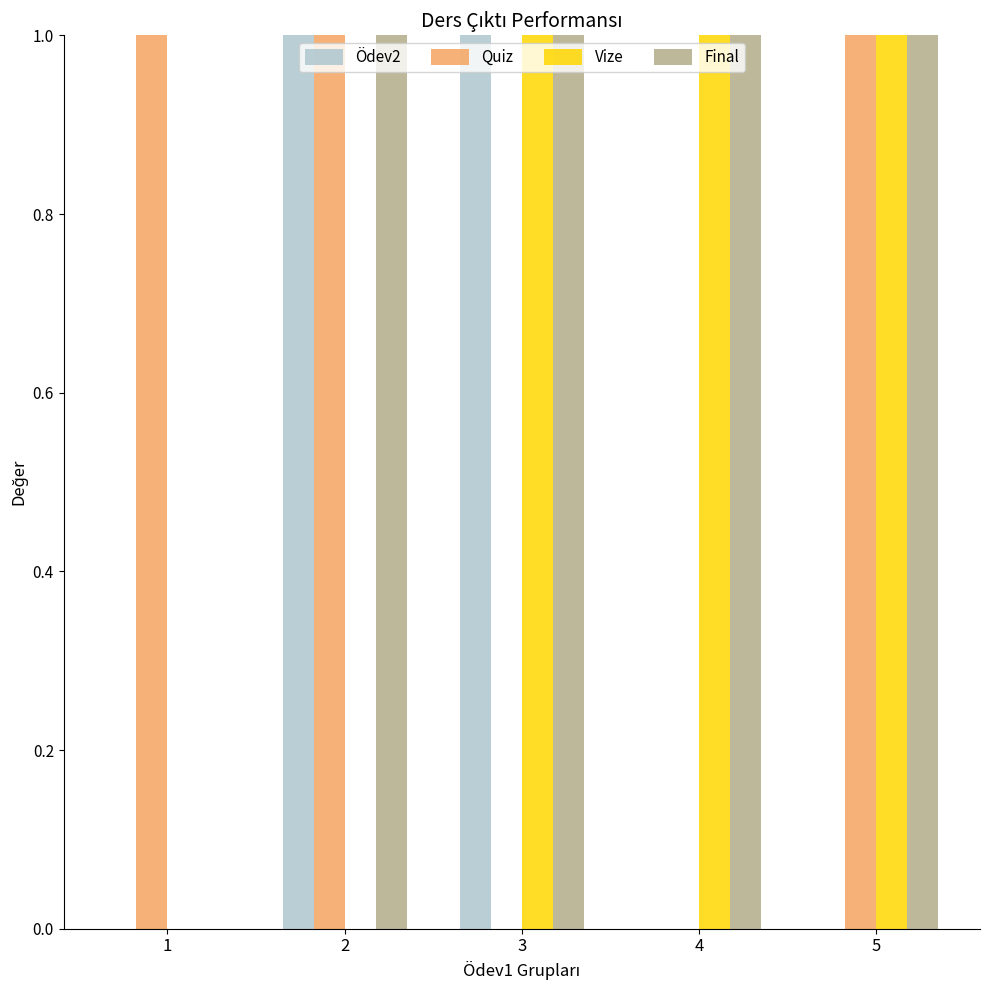

What is the maximum value shown in the chart?

1